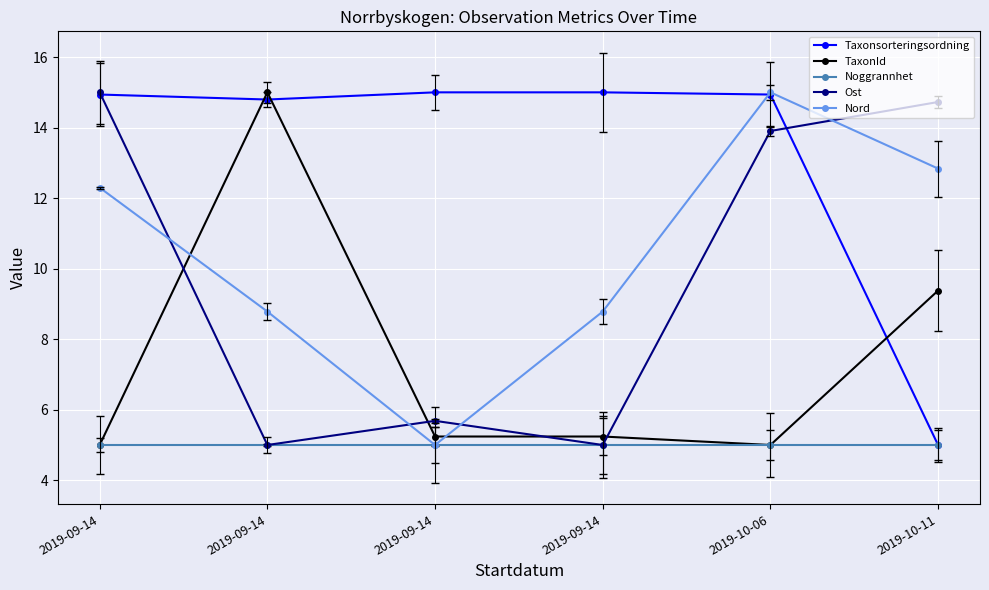

The Nord series shows 12.8 at 2019-10-11. True or false?

True